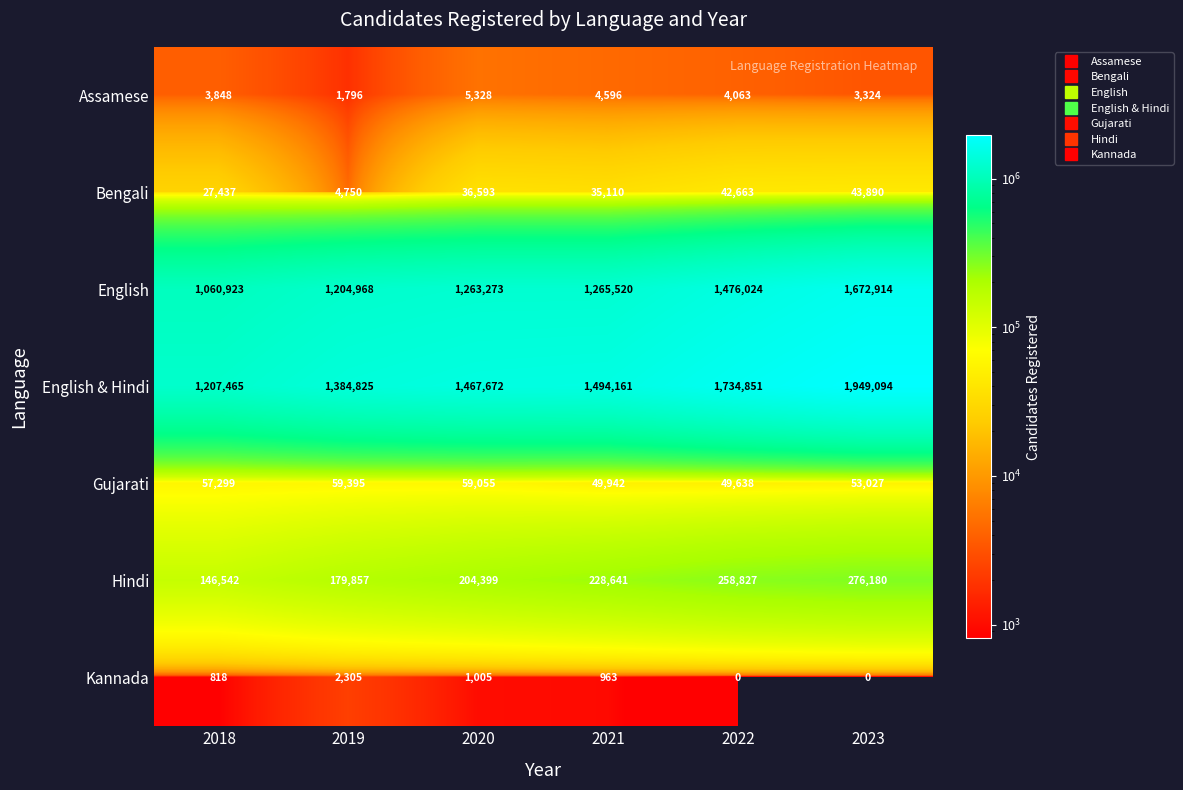

How many categories are shown in the chart?

6